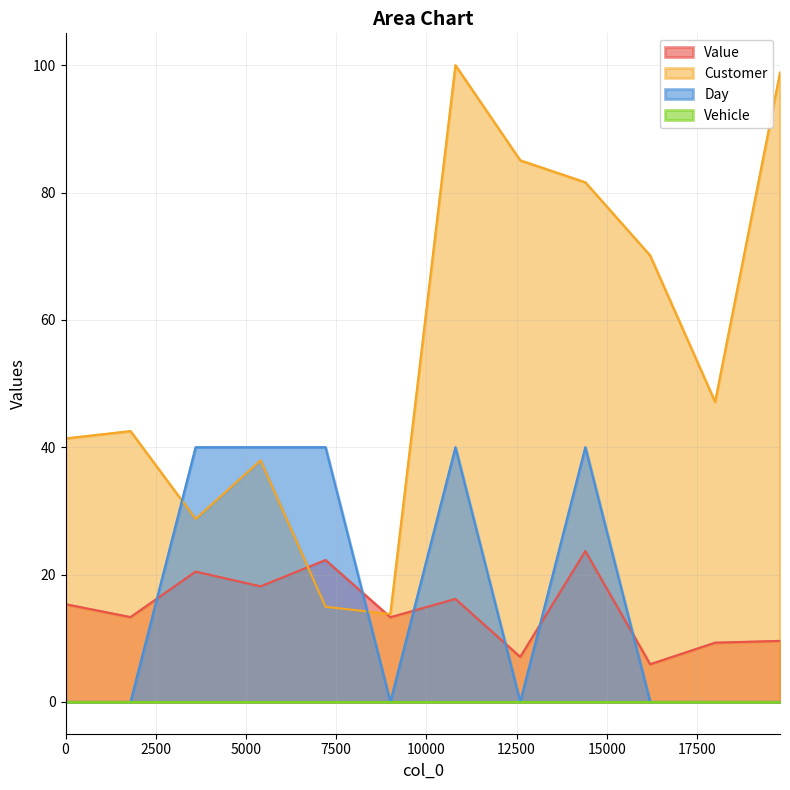

True or false: Customer has a value of 81.6 at 14404.

True